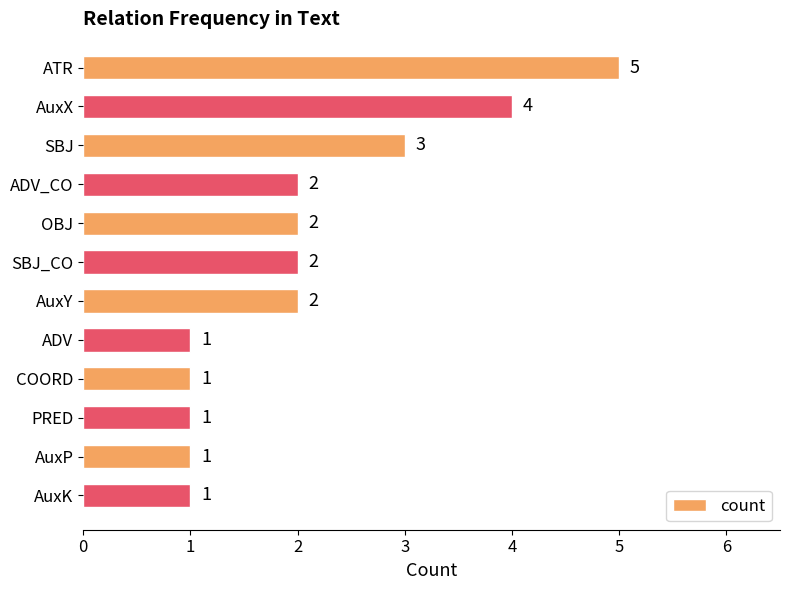

Reading top to bottom, transcribe all the data shown in this chart.

ATR=5	AuxX=4	SBJ=3	ADV_CO=2	OBJ=2	SBJ_CO=2	AuxY=2	ADV=1	COORD=1	PRED=1	AuxP=1	AuxK=1